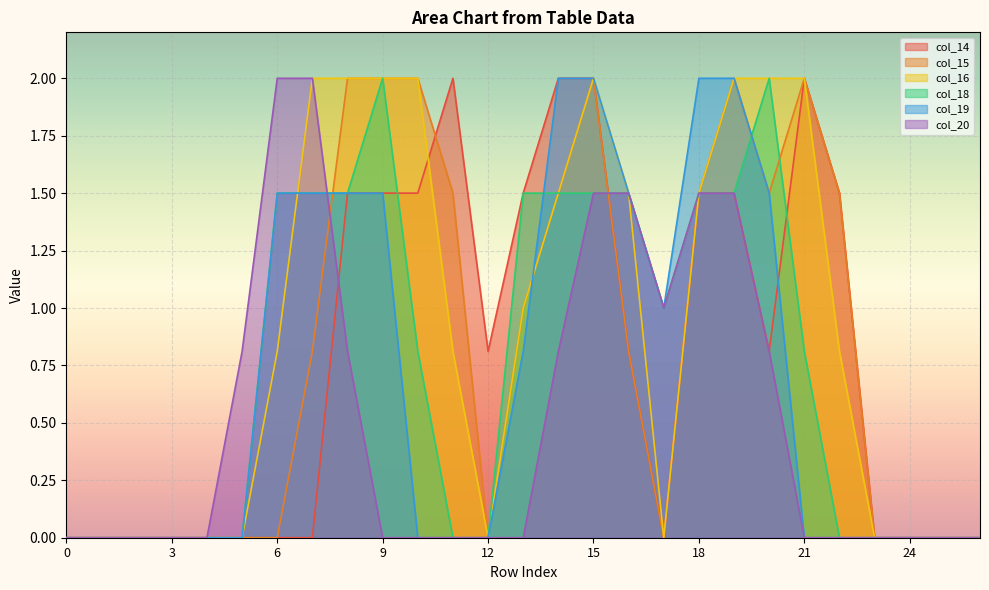

At which label is col_15 closest to 1?

13